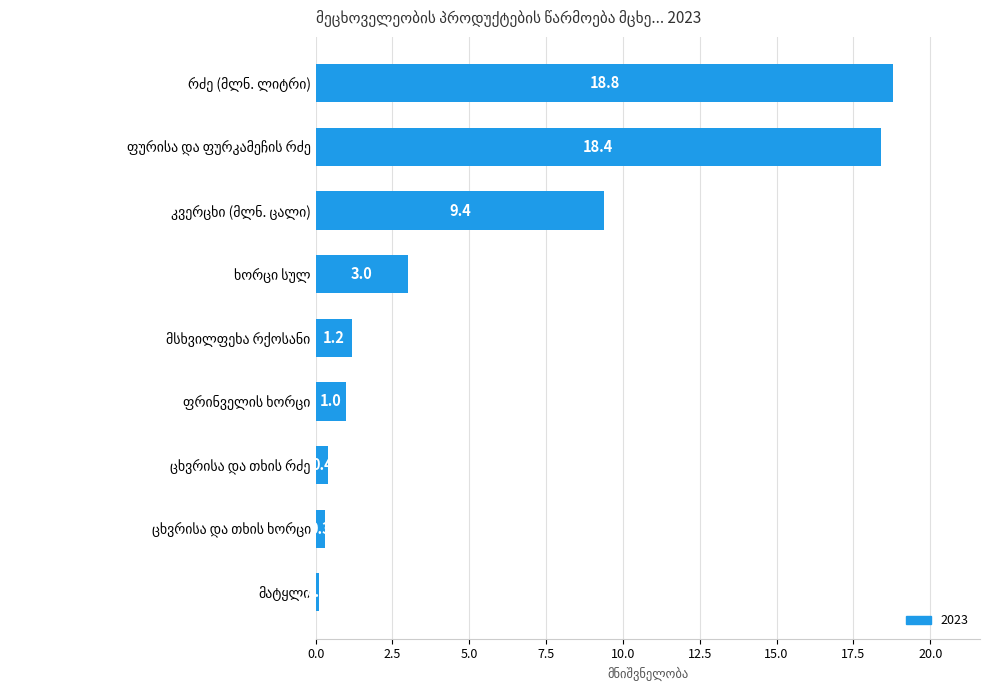

What is the value of the 2nd bar from the top?

18.4